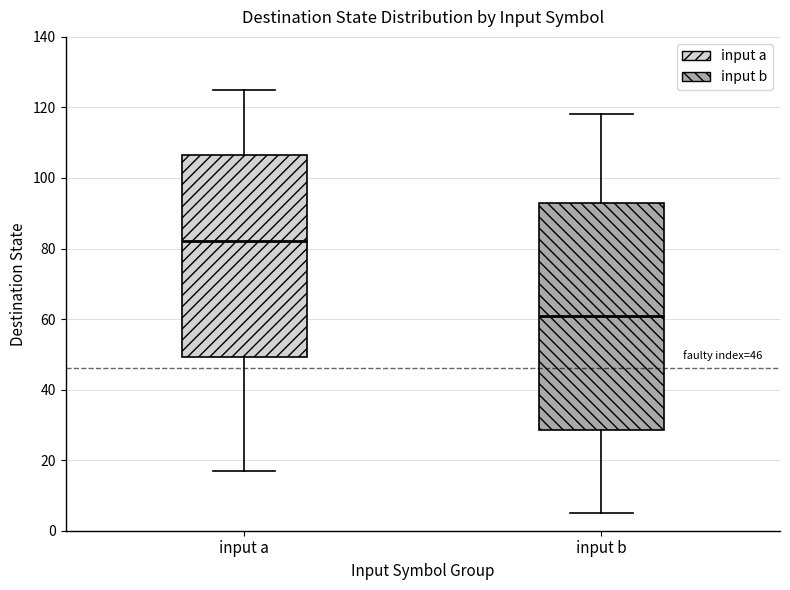

Which box is the tallest, from its lower edge to its upper edge?

input b